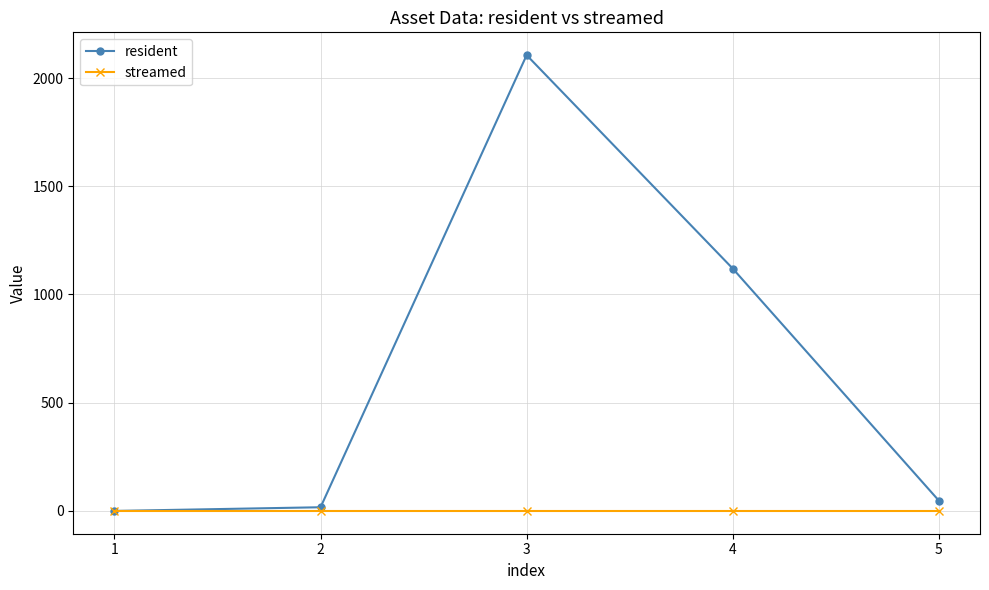

Reading left to right, list all the values displayed in this chart.

resident: 1=0	2=17	3=2106	4=1120	5=48
streamed: 1=0	2=0	3=0	4=0	5=0